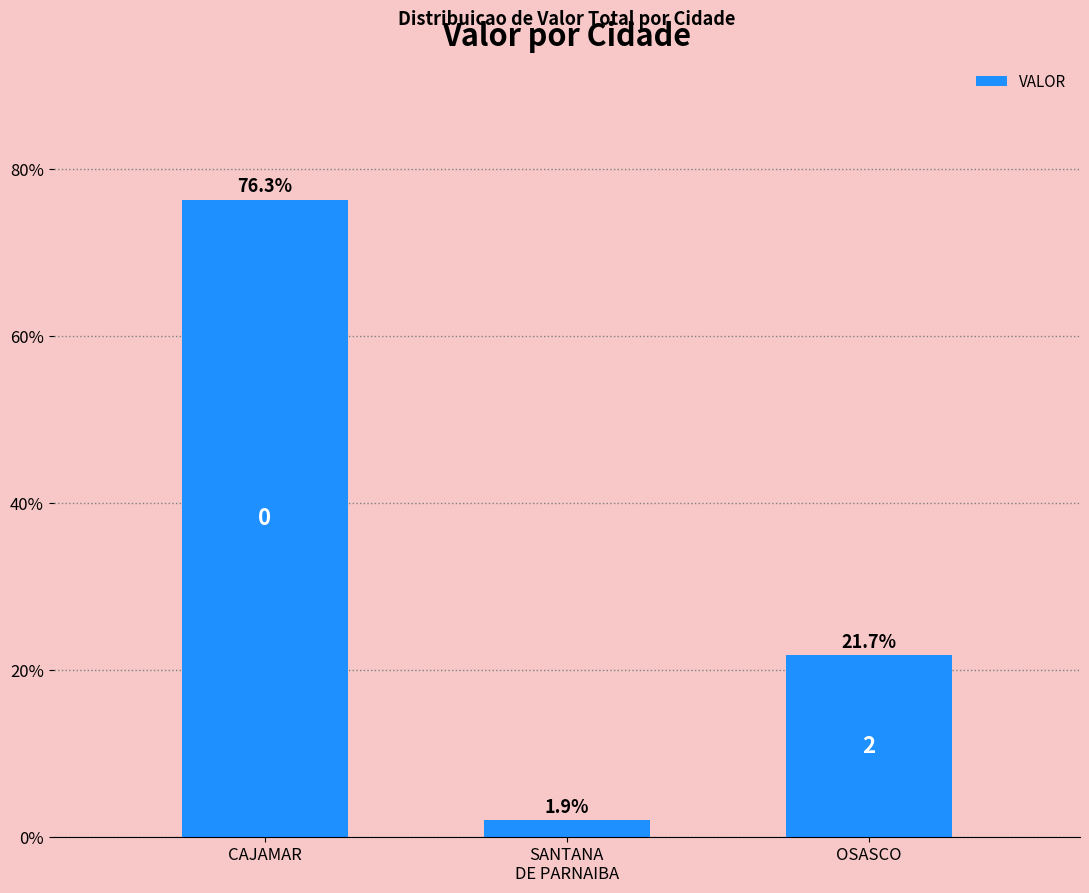

What is the difference between the maximum and second lowest values?

54.6